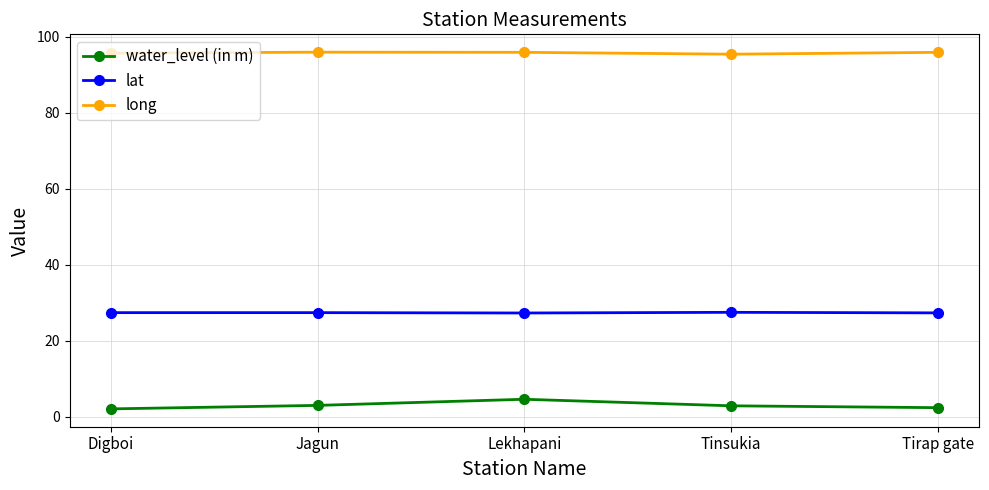

What is the spread (max minus min) of values at Jagun?

92.9